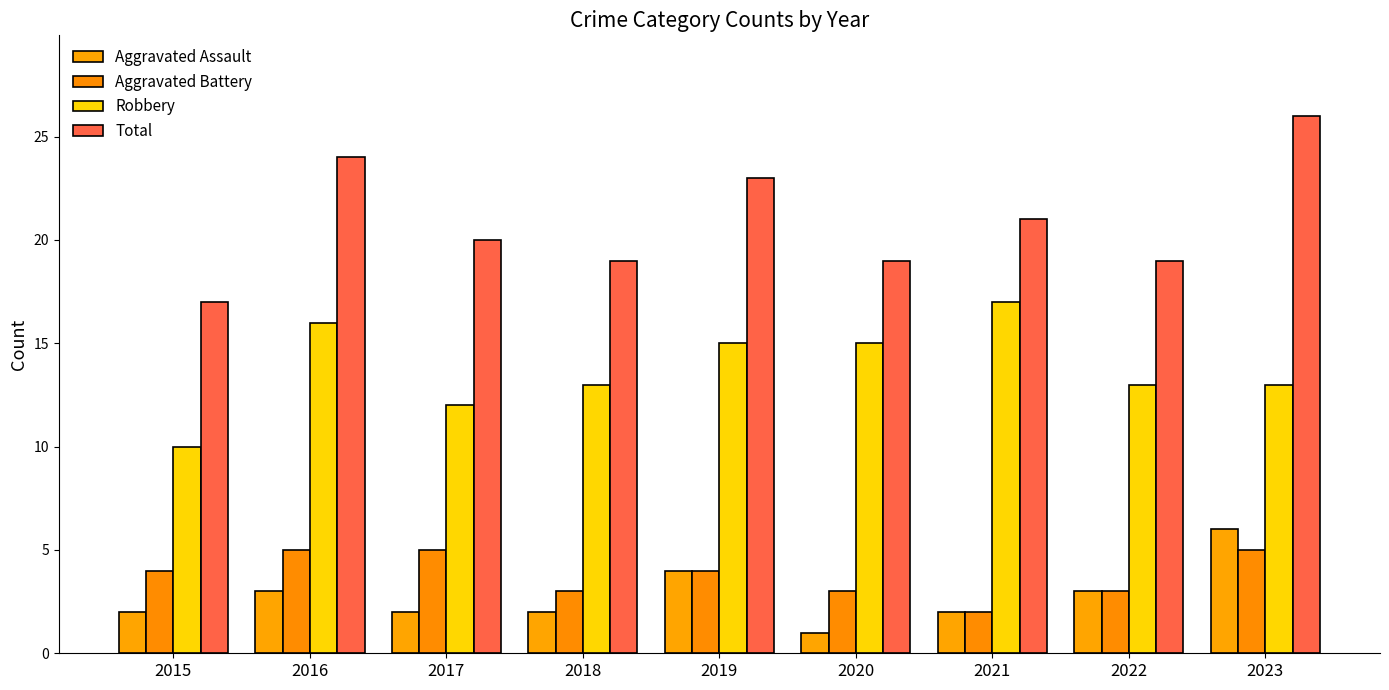

What are all the series names shown in the legend?

Aggravated Assault, Aggravated Battery, Robbery, Total